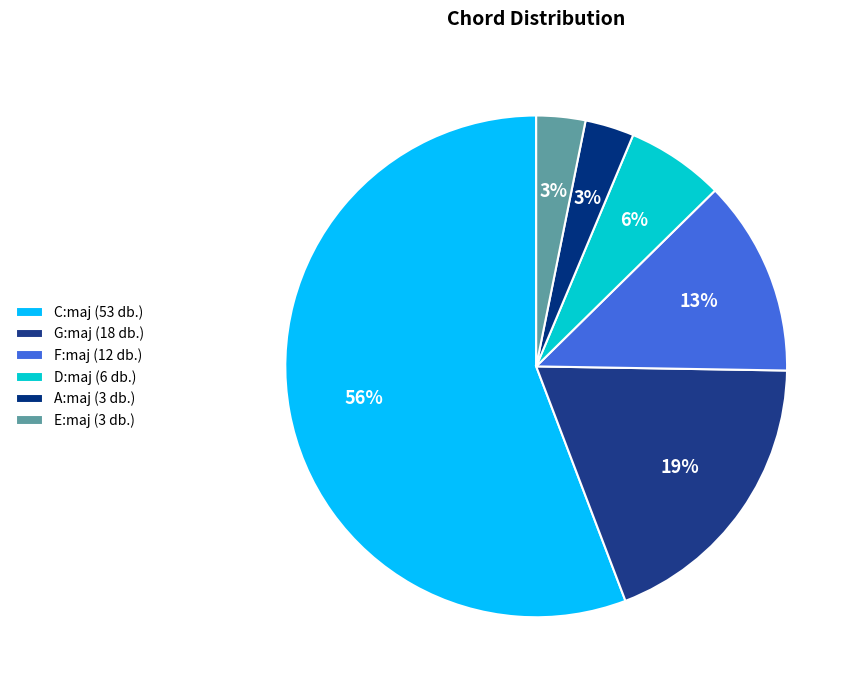

Which has a higher value, D:maj or E:maj?

D:maj